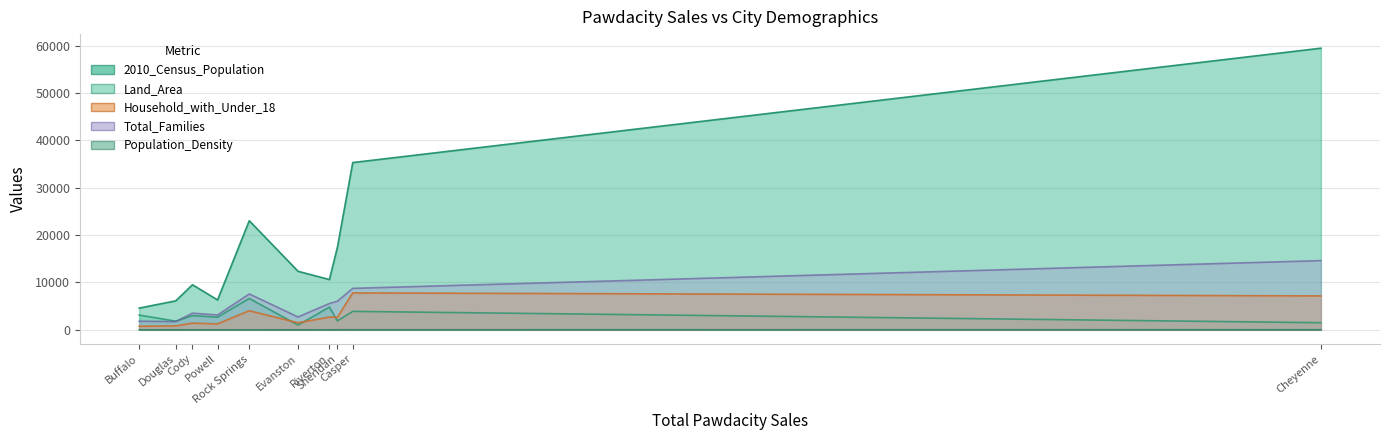

Count the number of categories in the chart.

10